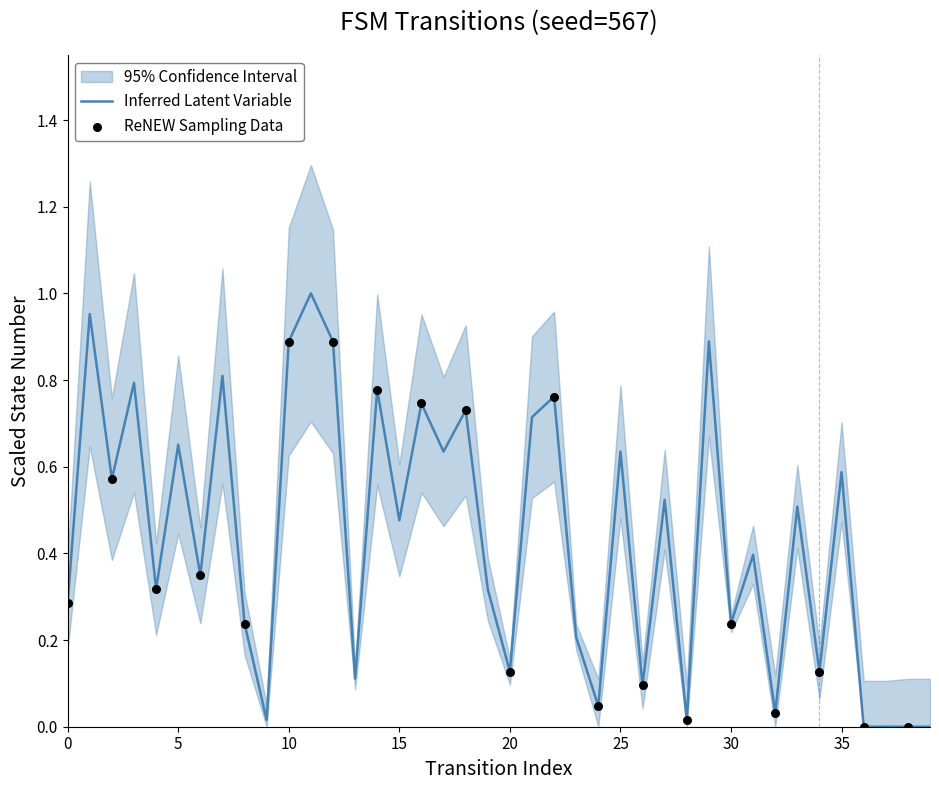

Between 37 and 27, which is larger?

27